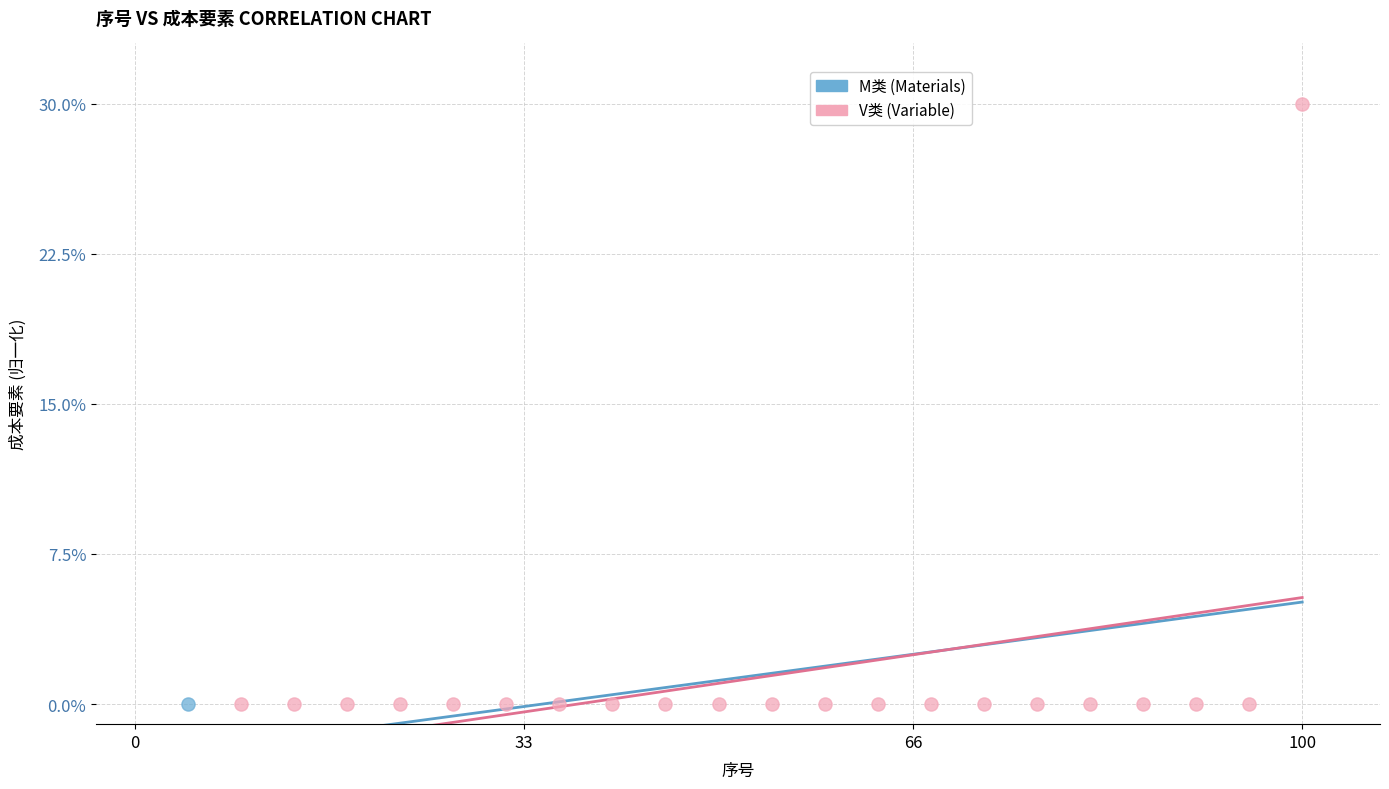

What are all the series names shown in the legend?

M类 (Materials), V类 (Variable)